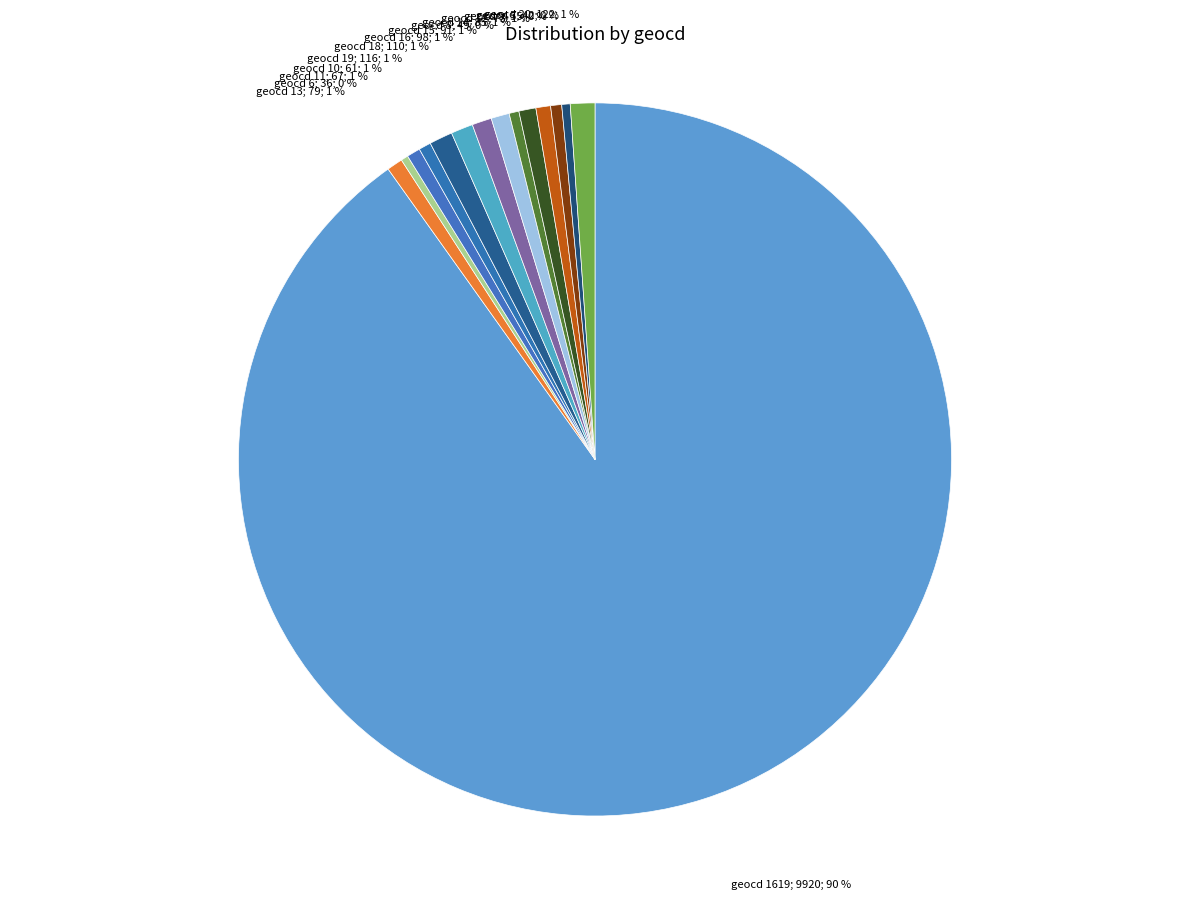

What is the smallest slice in the pie chart?

geocd 0